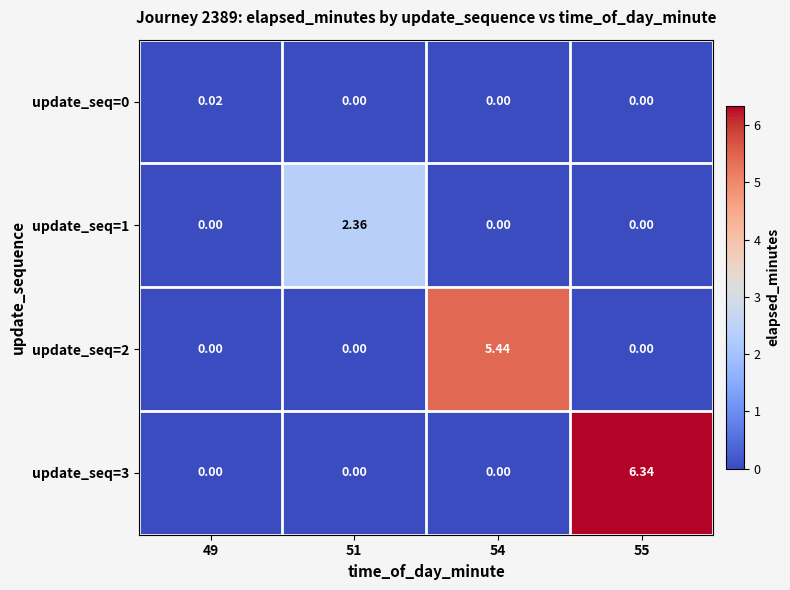

At how many categories does at least one series exceed 2?

3